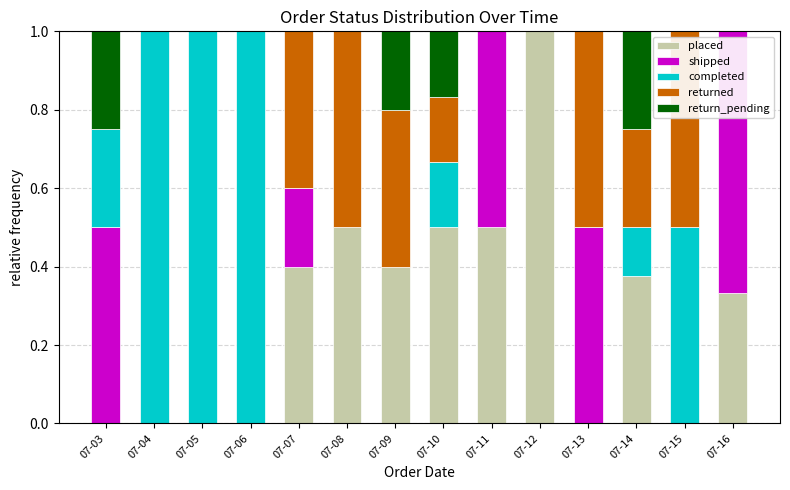

The placed series shows 0.5 at 07-11. True or false?

True